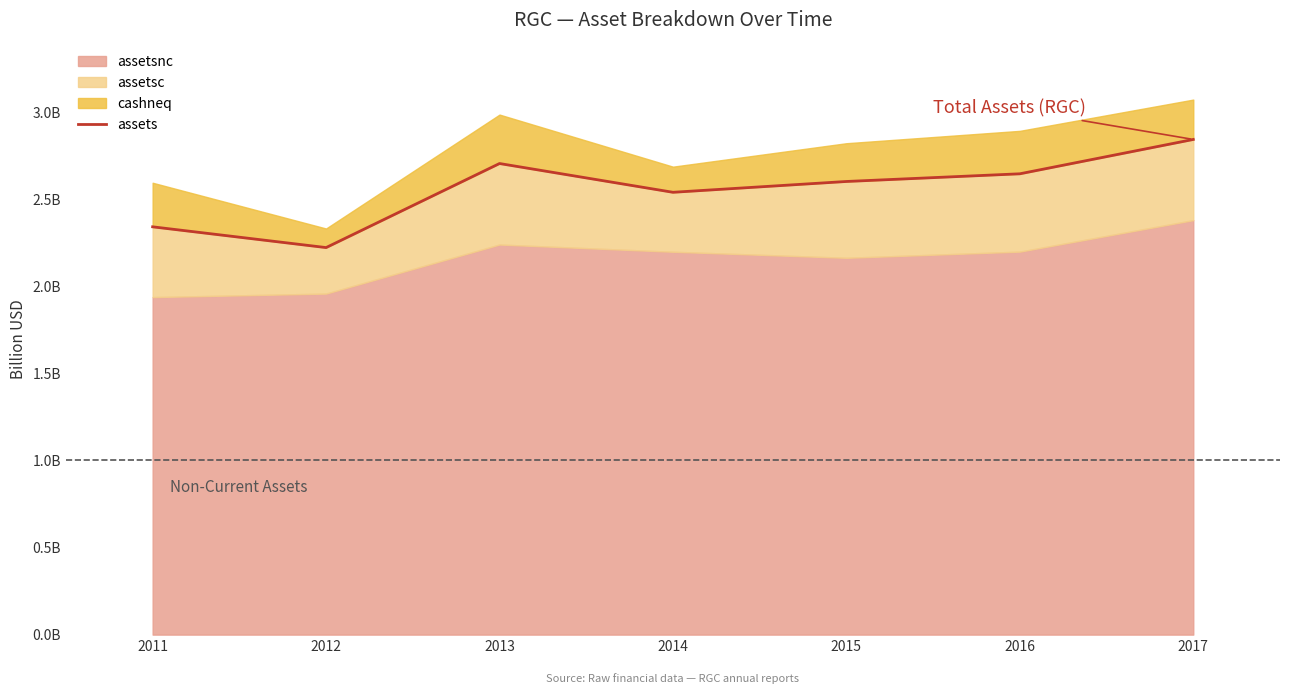

Does the chart display data point markers on the line(s)?

No